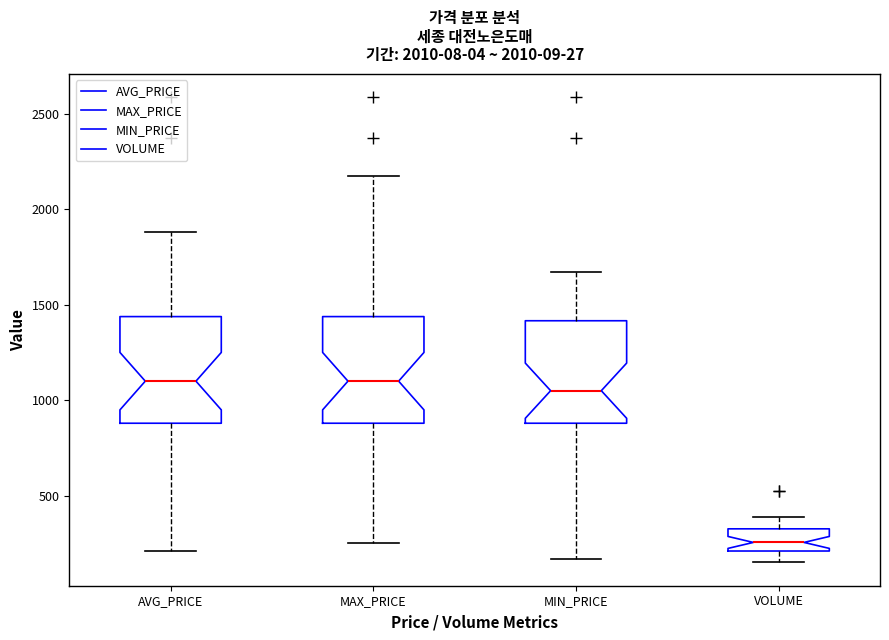

Reading left to right, transcribe this box plot: for each box, give where its median line is, the range the box spans, and where its two whiskers end, as read against the y-axis. The values are not printed on the chart, so give them approximately, as read against the axis.

AVG_PRICE: median 1100, box 900 to 1450, whiskers 200 to 1900
MAX_PRICE: median 1100, box 900 to 1450, whiskers 250 to 2150
MIN_PRICE: median 1050, box 900 to 1400, whiskers 150 to 1650
VOLUME: median 250, box 200 to 350, whiskers 150 to 400